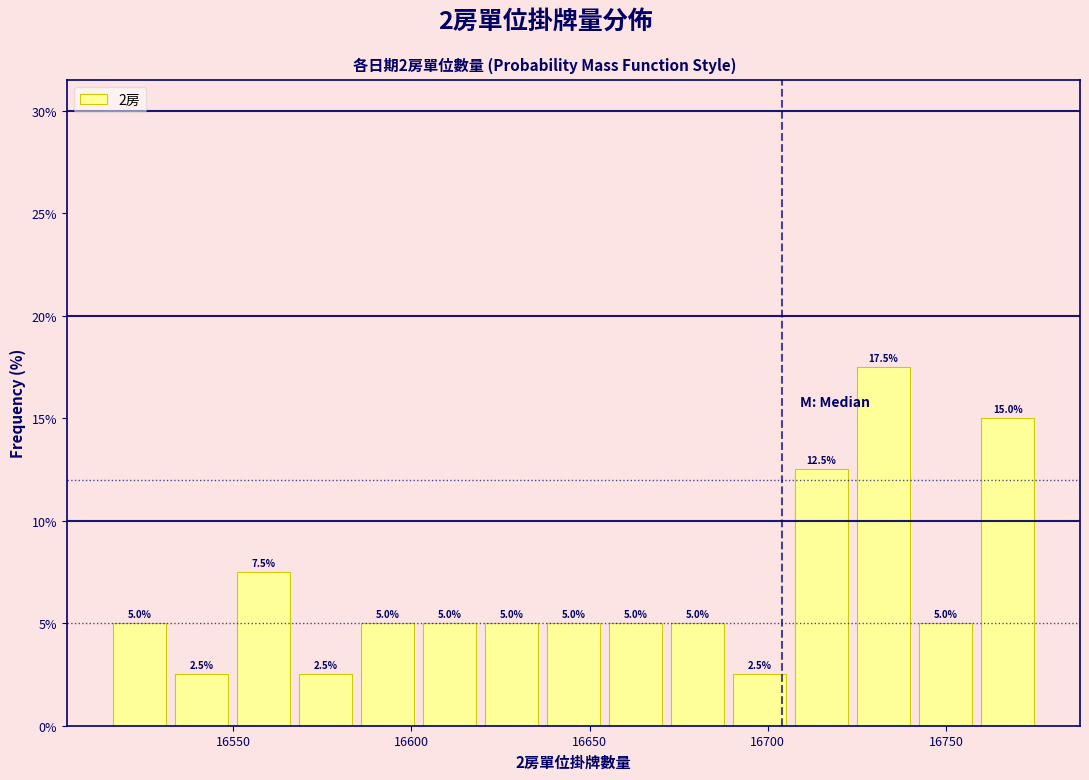

Around what value on the x-axis is the tallest bar? Give the approximate position of its centre, as read against the axis.

16735